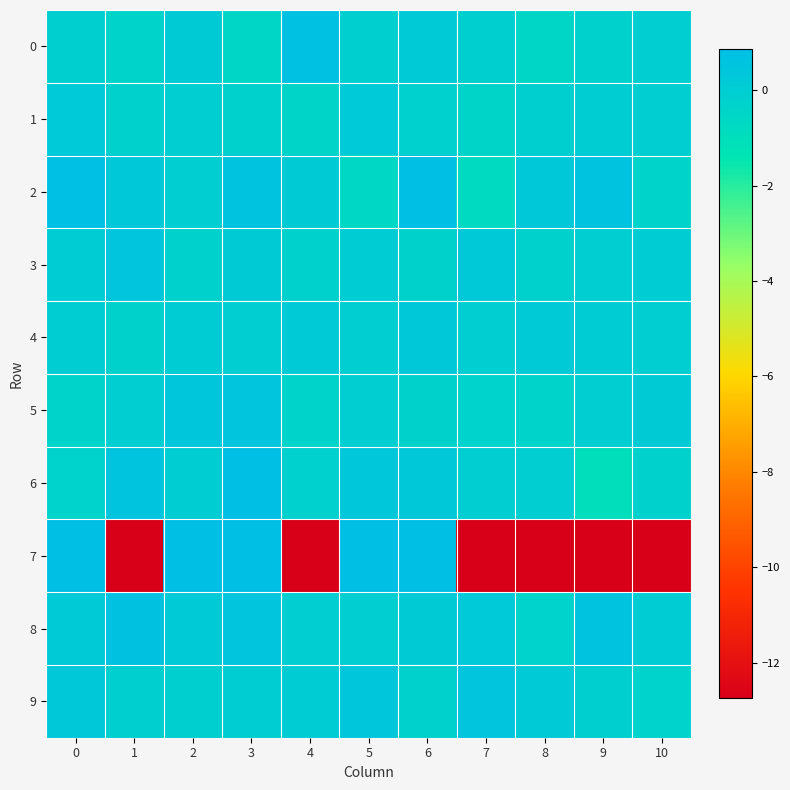

Reading left to right, extract all data points from this chart.

0: 0=-0.1	1=-0.4	2=0.1	3=-0.5	4=0.7	5=-0.1	6=0.2	7=-0.1	8=-0.5	9=-0.2	10=-0.0
1: 0=0.3	1=-0.2	2=-0.1	3=-0.3	4=-0.4	5=0.3	6=-0.2	7=-0.4	8=-0.1	9=-0.0	10=-0.0
2: 0=0.7	1=0.3	2=-0.0	3=0.6	4=0.1	5=-0.6	6=0.9	7=-0.7	8=0.3	9=0.6	10=-0.4
3: 0=0.1	1=0.5	2=-0.2	3=0.1	4=-0.3	5=0.0	6=-0.3	7=0.2	8=-0.2	9=-0.1	10=0.1
4: 0=0.0	1=-0.3	2=0.1	3=-0.0	4=0.2	5=-0.1	6=0.3	7=-0.0	8=0.2	9=0.0	10=-0.1
5: 0=-0.3	1=-0.0	2=0.4	3=0.5	4=-0.3	5=-0.1	6=-0.3	7=-0.3	8=-0.4	9=-0.0	10=0.1
6: 0=-0.3	1=0.5	2=0.0	3=0.8	4=-0.2	5=0.4	6=0.3	7=-0.1	8=-0.1	9=-1.0	10=-0.2
7: 0=52.4	1=-72.6	2=61.0	3=3.2	4=-85.4	5=3.7	6=147.7	7=-65.9	8=-22.4	9=-37.3	10=-78.8
8: 0=0.2	1=0.6	2=0.2	3=0.5	4=-0.0	5=-0.1	6=0.1	7=0.3	8=-0.3	9=0.6	10=0.1
9: 0=0.3	1=-0.1	2=-0.1	3=0.0	4=0.1	5=0.4	6=-0.2	7=0.5	8=0.2	9=-0.1	10=-0.3